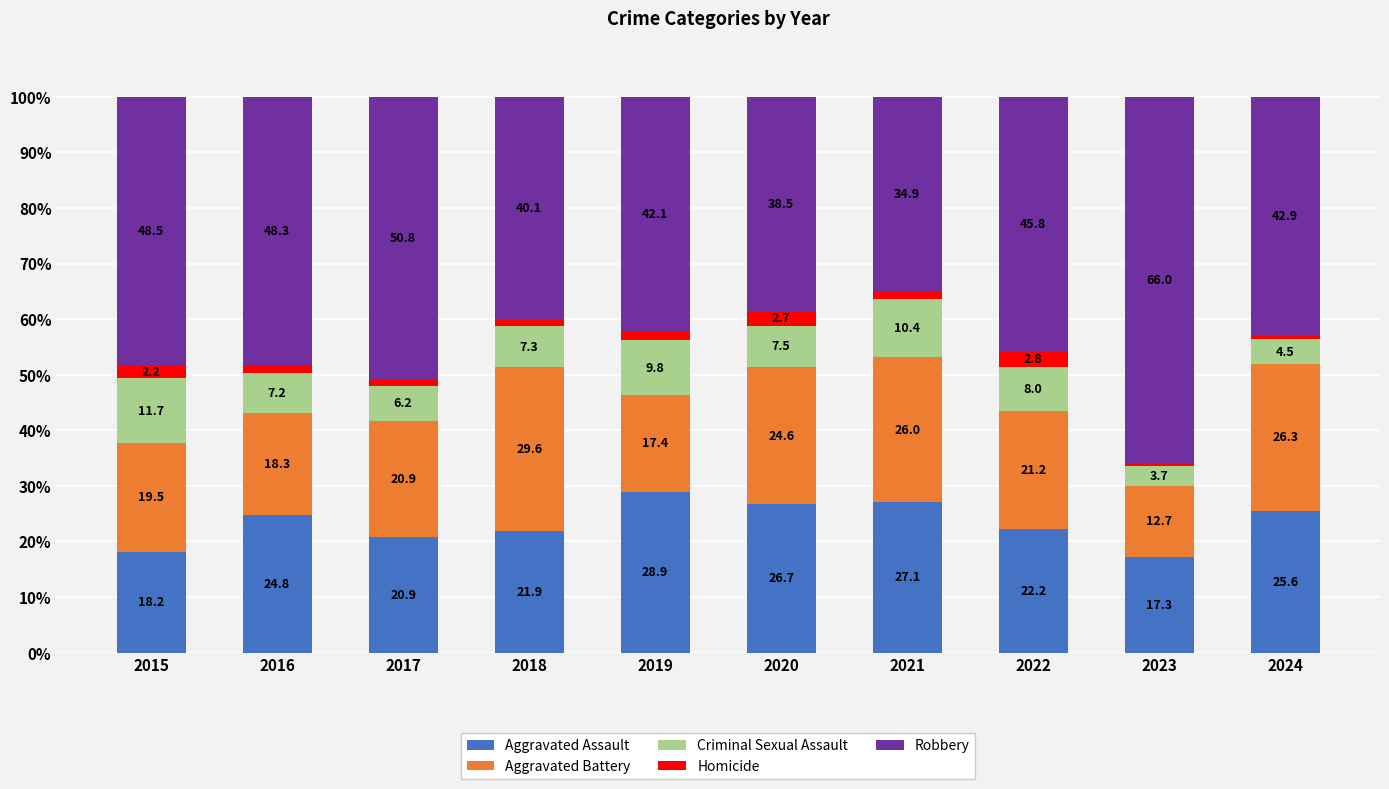

Reading left to right, what are the values for Aggravated Assault?

2015=18.2	2016=24.8	2017=20.9	2018=21.9	2019=28.9	2020=26.7	2021=27.1	2022=22.2	2023=17.3	2024=25.6